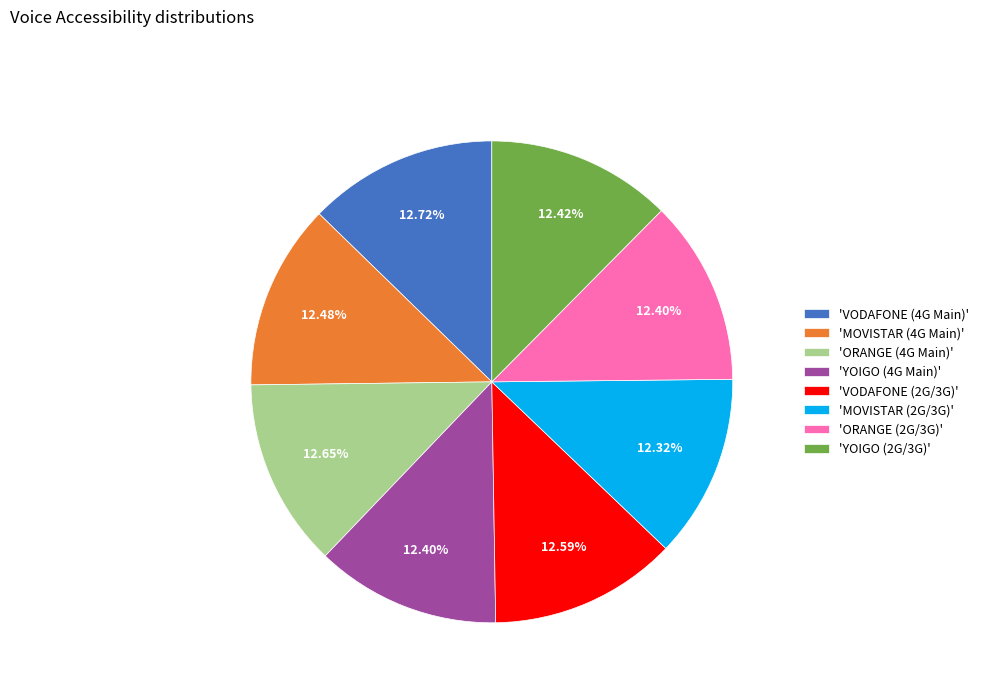

Is the sum of 'ORANGE (4G Main)' and 'YOIGO (2G/3G)' greater than half?

No